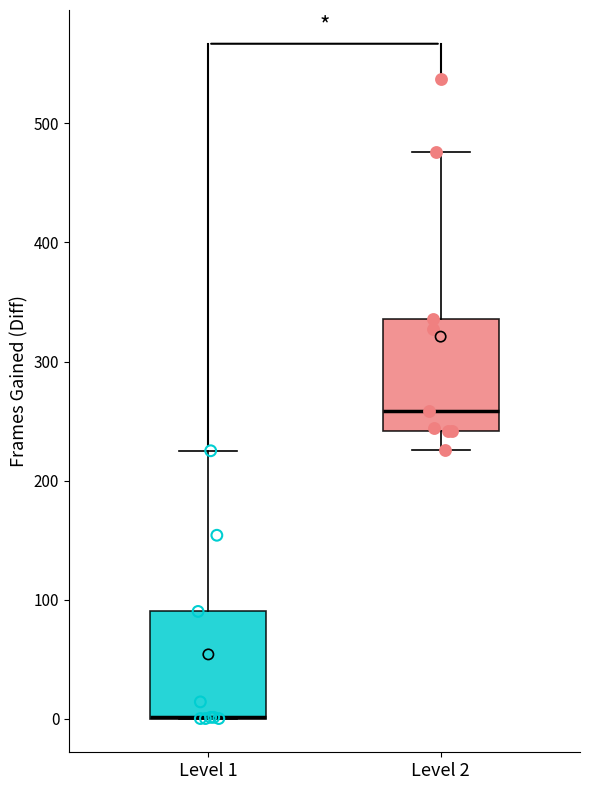

Reading left to right, transcribe this box plot: for each box, give where its median line is, the range the box spans, and where its two whiskers end, as read against the y-axis. The values are not printed on the chart, so give them approximately, as read against the axis.

Level 1: median 0 (drawn on the box's lower edge), box 0 to 90, whiskers 0 to 230
Level 2: median 260, box 240 to 340, whiskers 230 to 480